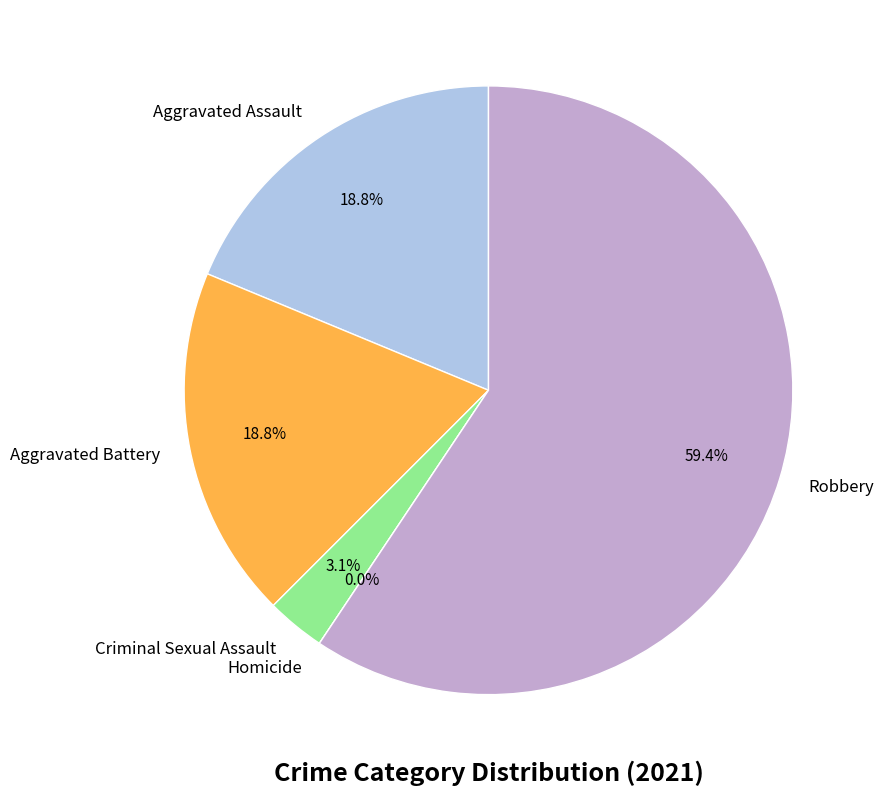

Combined, what portion of the pie is Robbery and Aggravated Battery?

78.1%